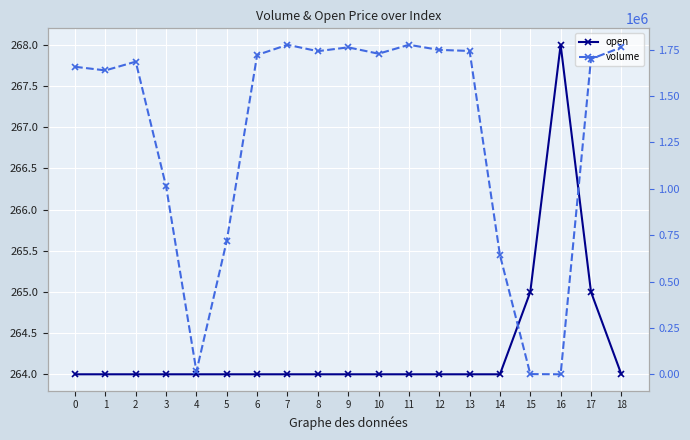

At which category does the chart reach its minimum across all series?

16